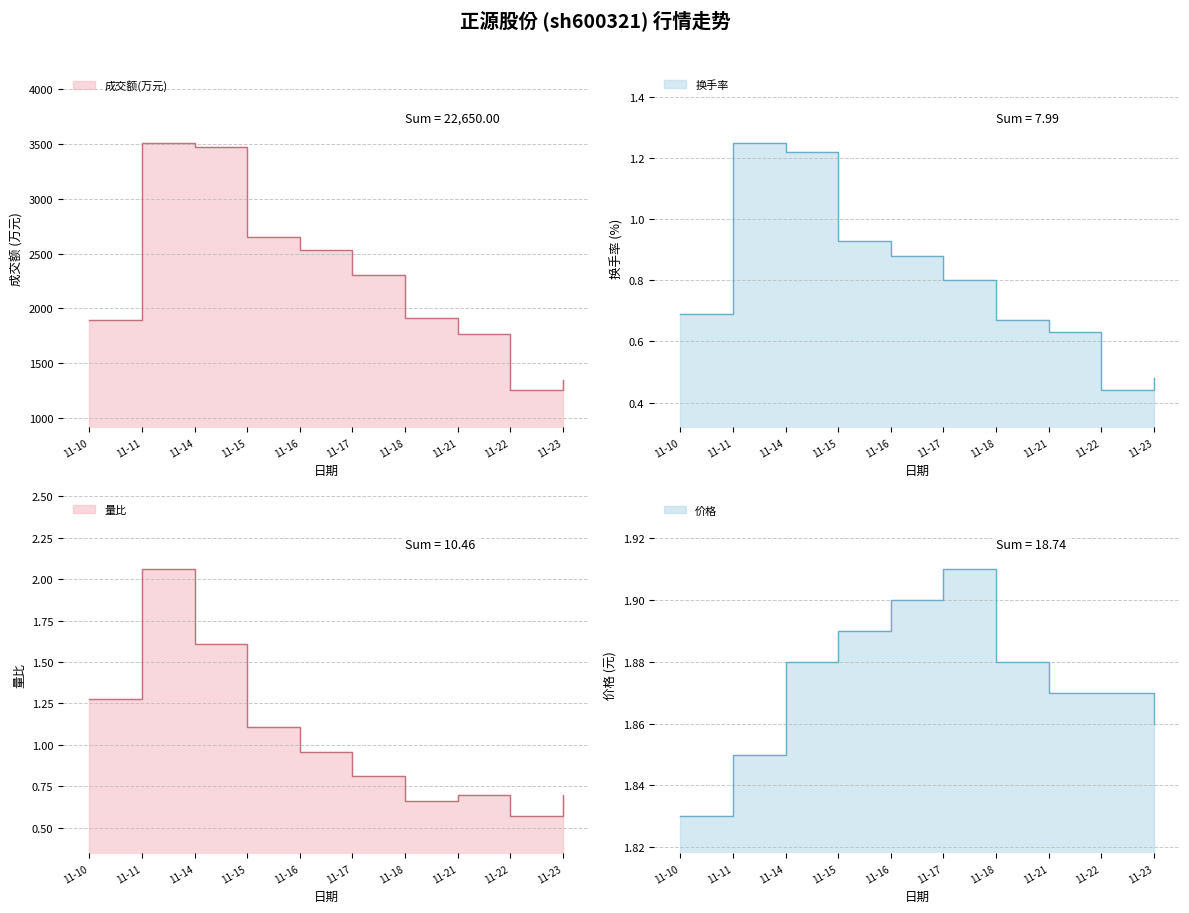

Is the value of 量比 at 11-23 greater than the value of 成交额(万元) at 11-23?

No